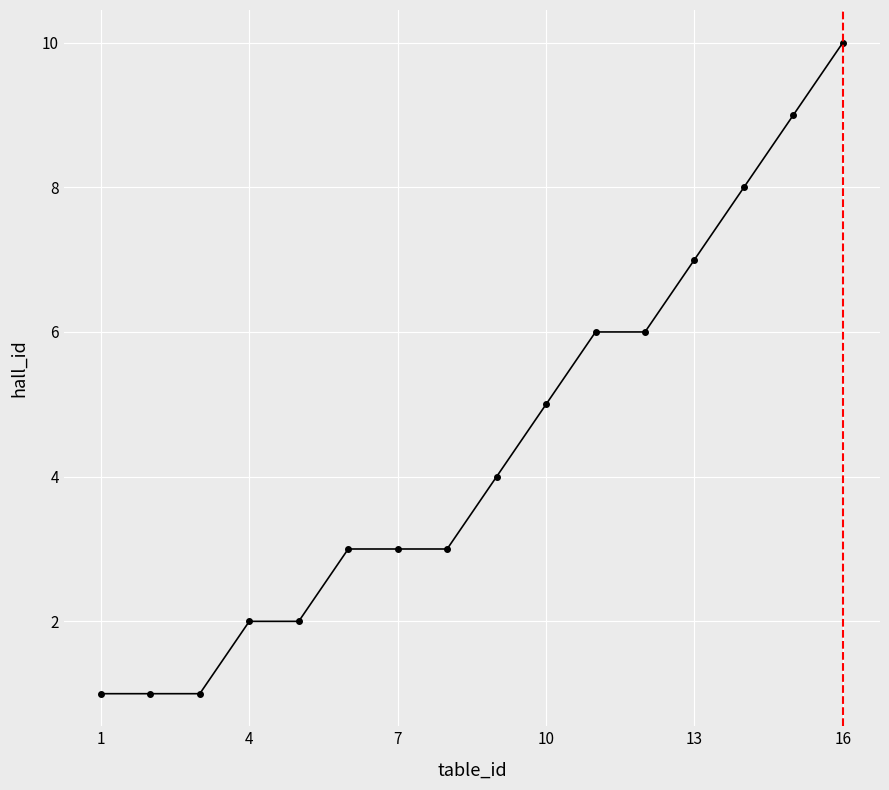

What is the value of the 16th point from the left?

10